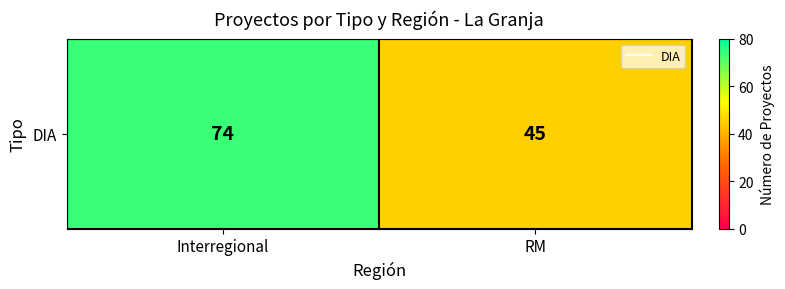

At which category does the chart reach its peak across all series?

Interregional